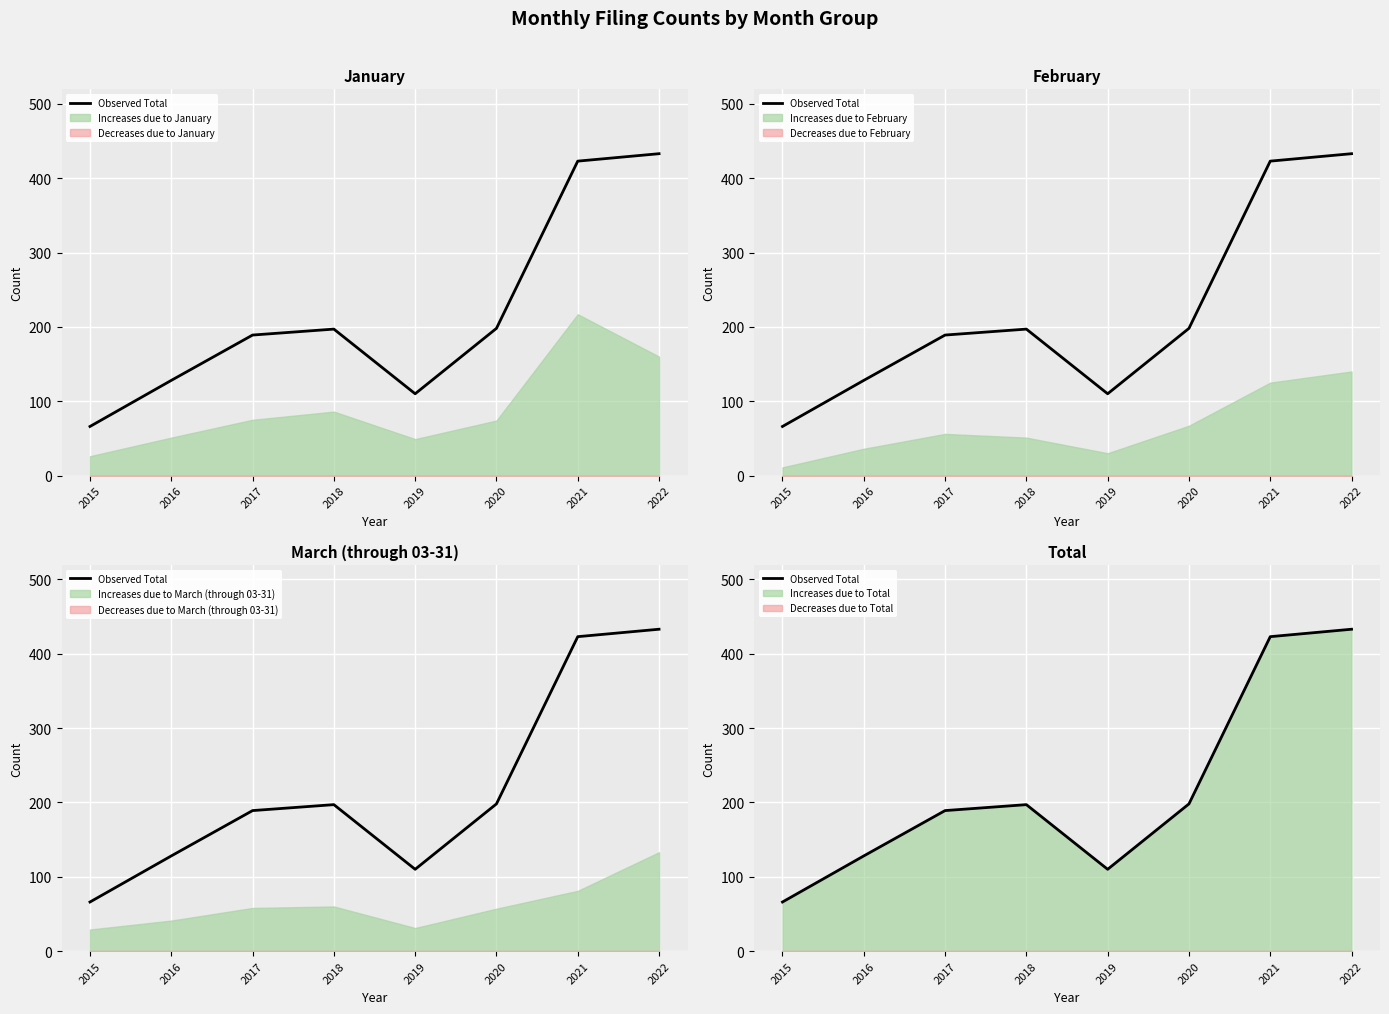

What is the smallest value displayed?

66